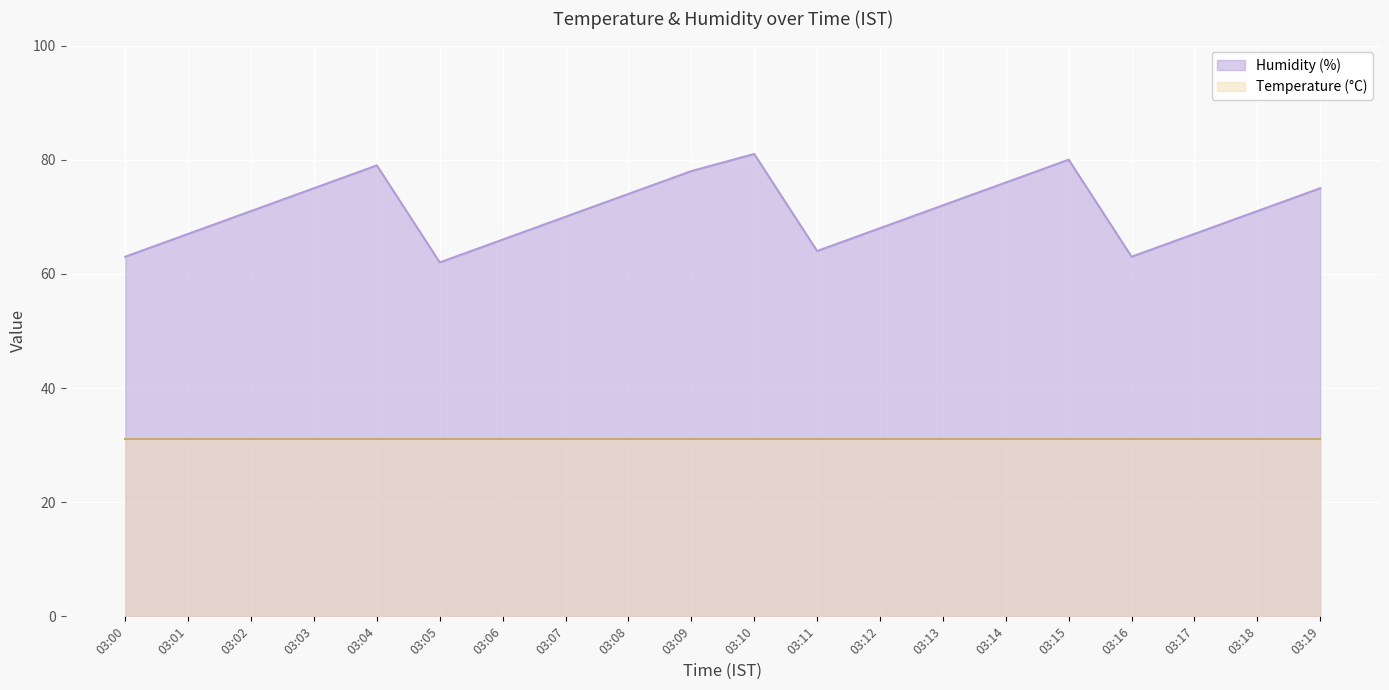

In Humidity (%), how many points are lower than both neighbors (excluding endpoints)?

3